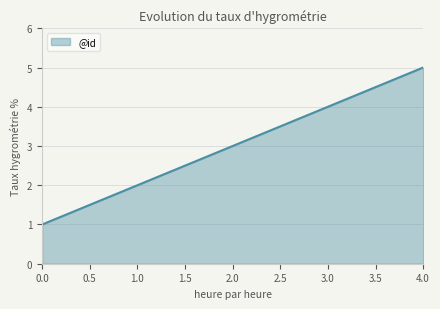

Reading right to left, list all the values displayed in this chart.

5	4	3	2	1